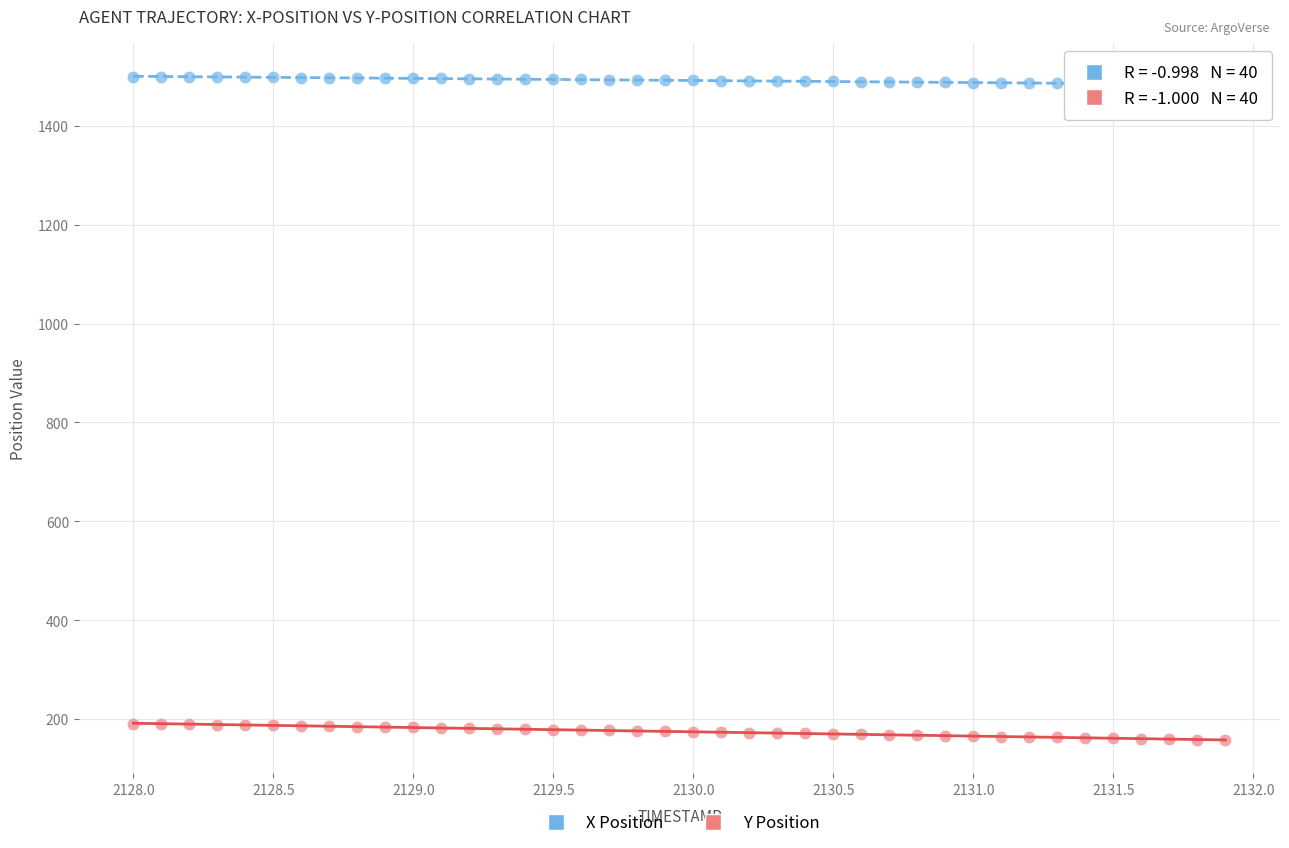

Which series contains the lowest Y value?

Y Position